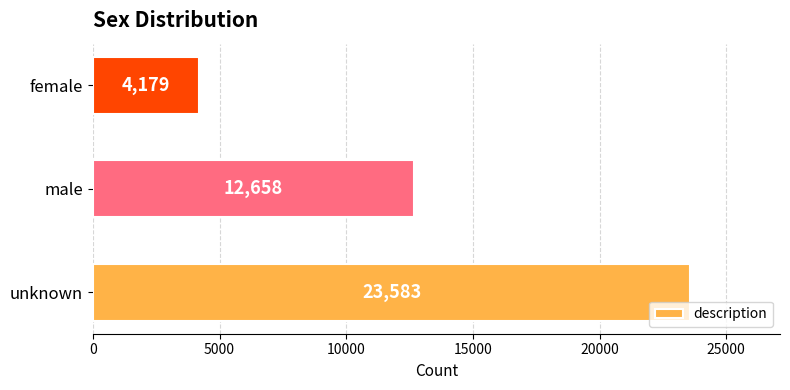

At which label is the value closest to 13881?

male